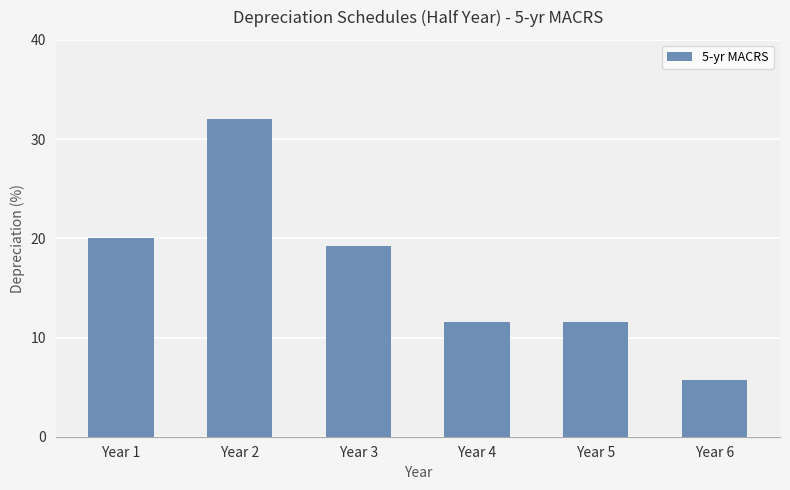

How many data points does each series have?

6